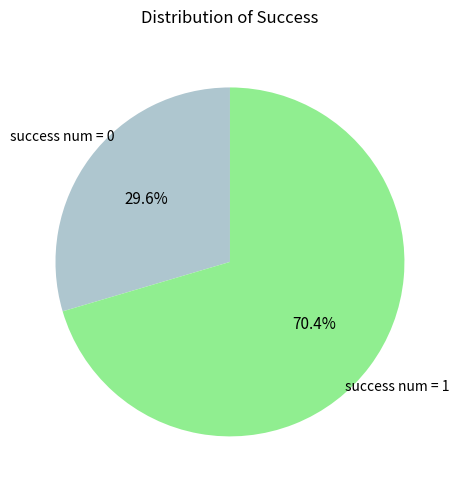

Does any single category account for the majority?

Yes